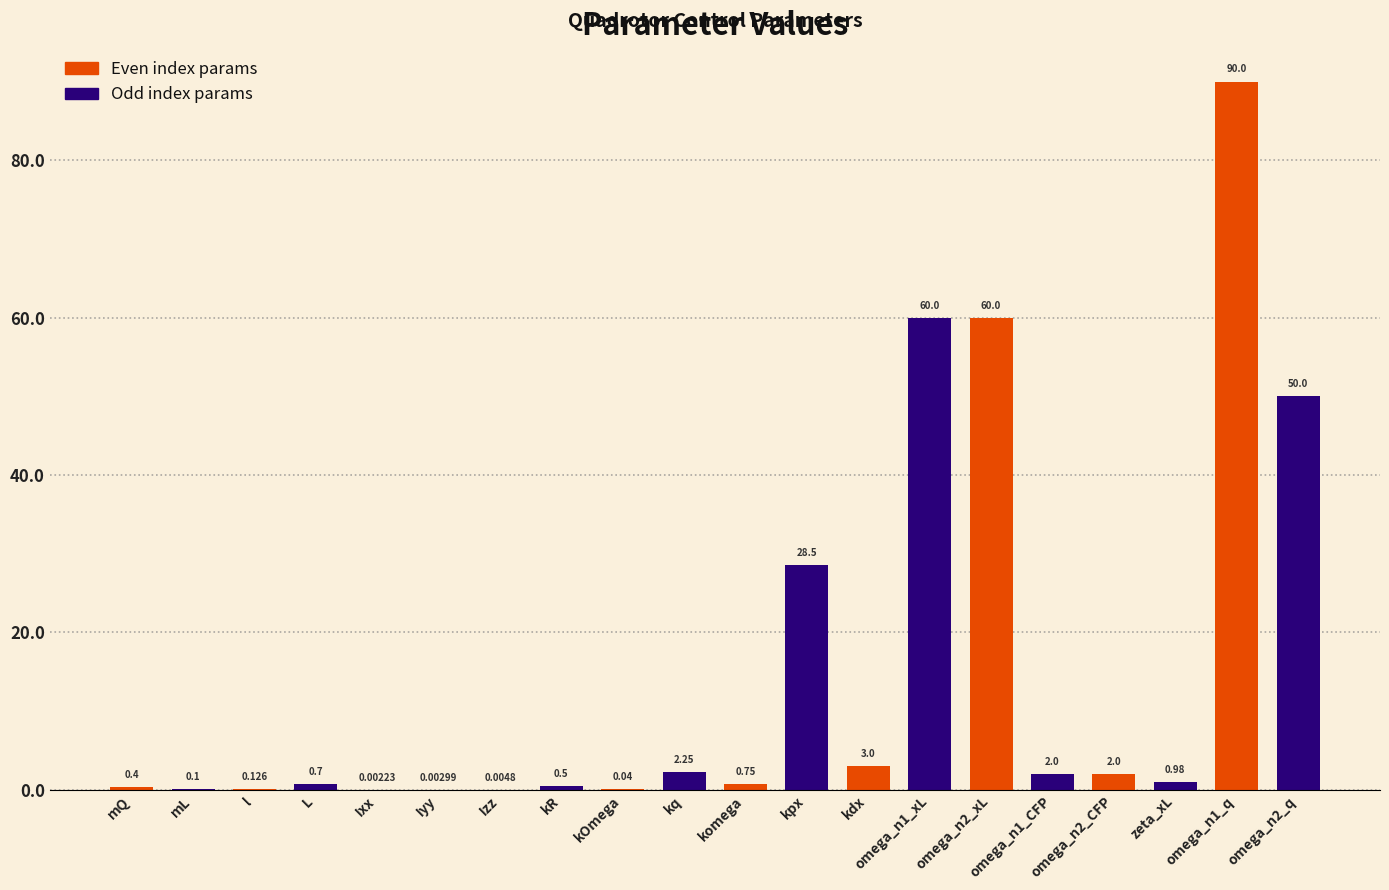

Between kdx and l, which is larger?

kdx